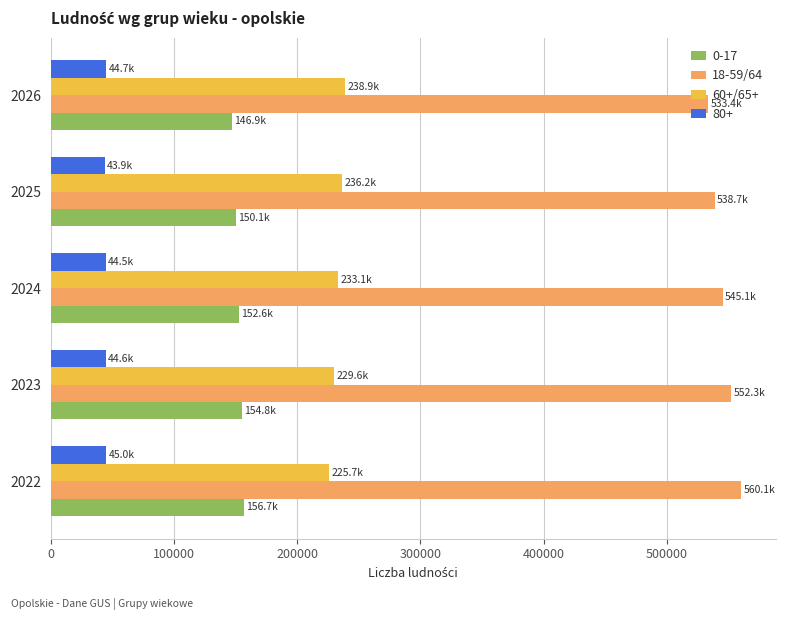

What is the difference between the second highest and minimum values in the 18-59/64 series?

18856